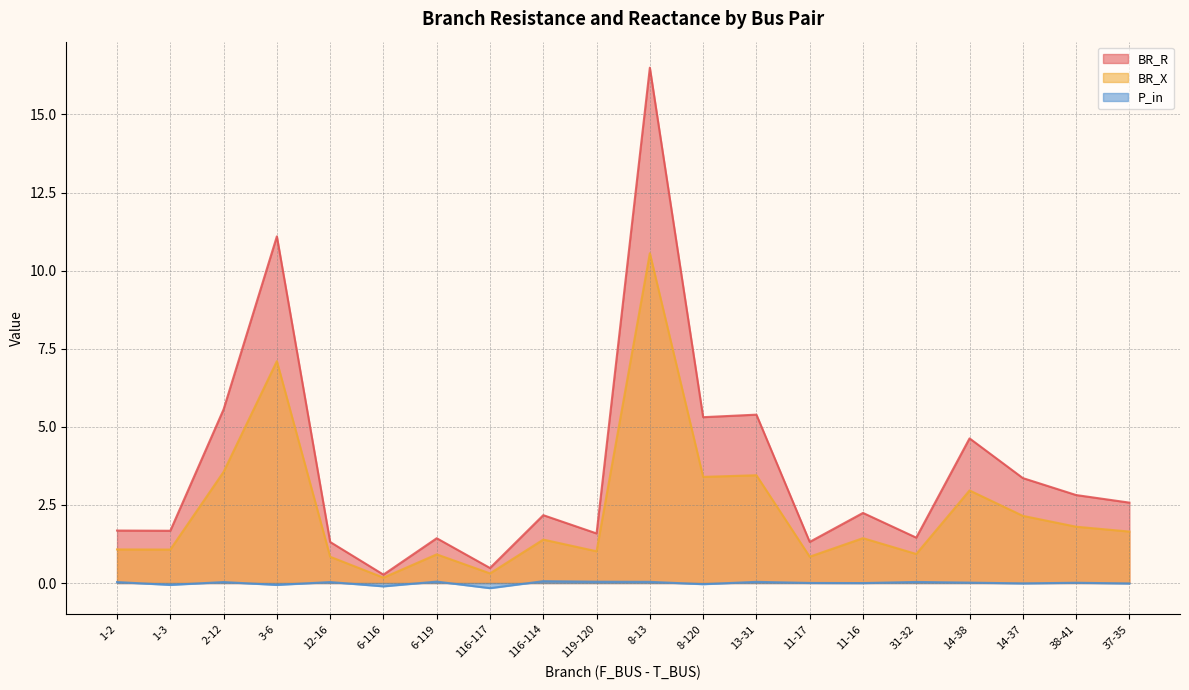

True or false: BR_X and P_in intersect in this chart.

False